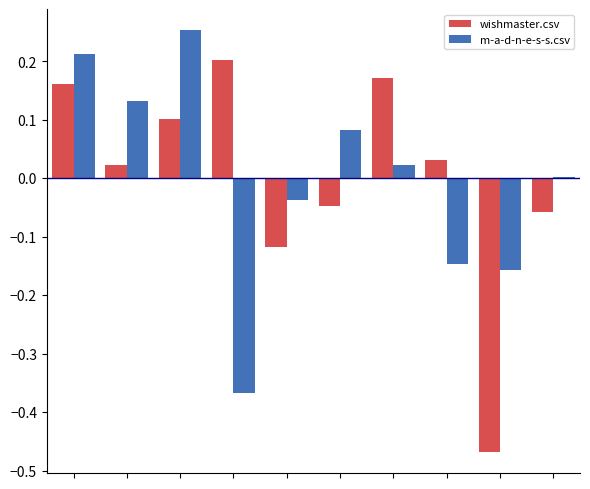

List the series in order of their peak value, lowest first.

wishmaster.csv, m-a-d-n-e-s-s.csv